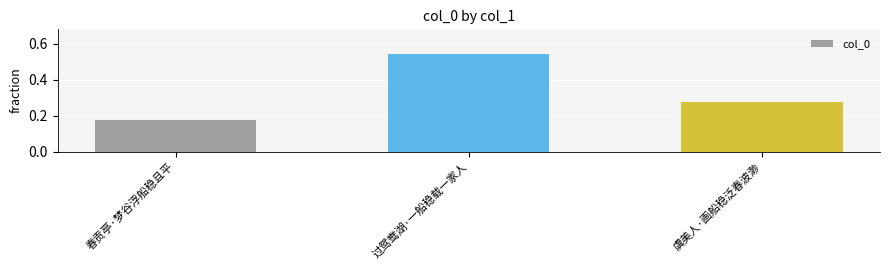

What is the sum of the values at 过鸳鸯湖·一船稳载一家人 and 春贡亭·梦谷浮船稳且平?

0.7